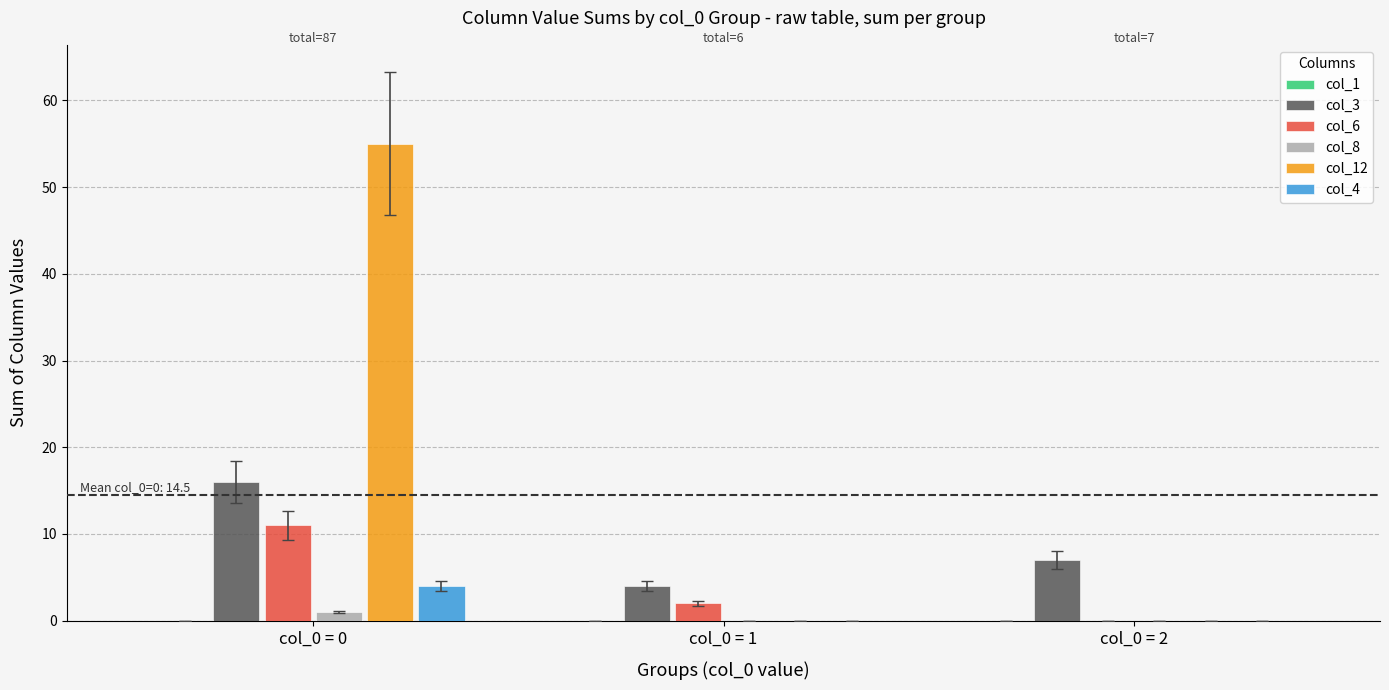

At which label does col_3 first exceed 7?

col_0 = 0